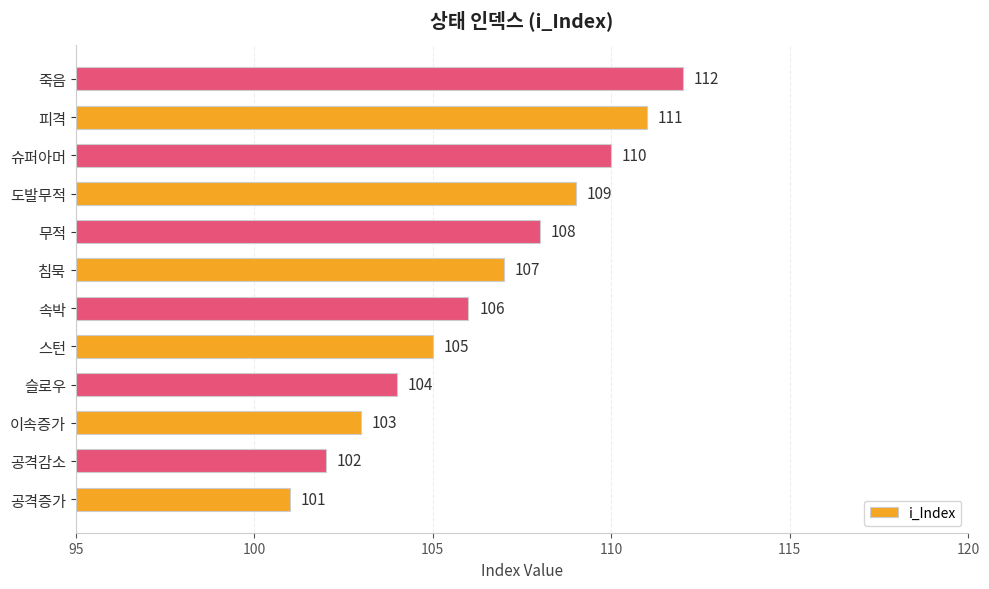

Reading bottom to top, extract all data points from this chart.

공격증가=101	공격감소=102	이속증가=103	슬로우=104	스턴=105	속박=106	침묵=107	무적=108	도발무적=109	슈퍼아머=110	피격=111	죽음=112